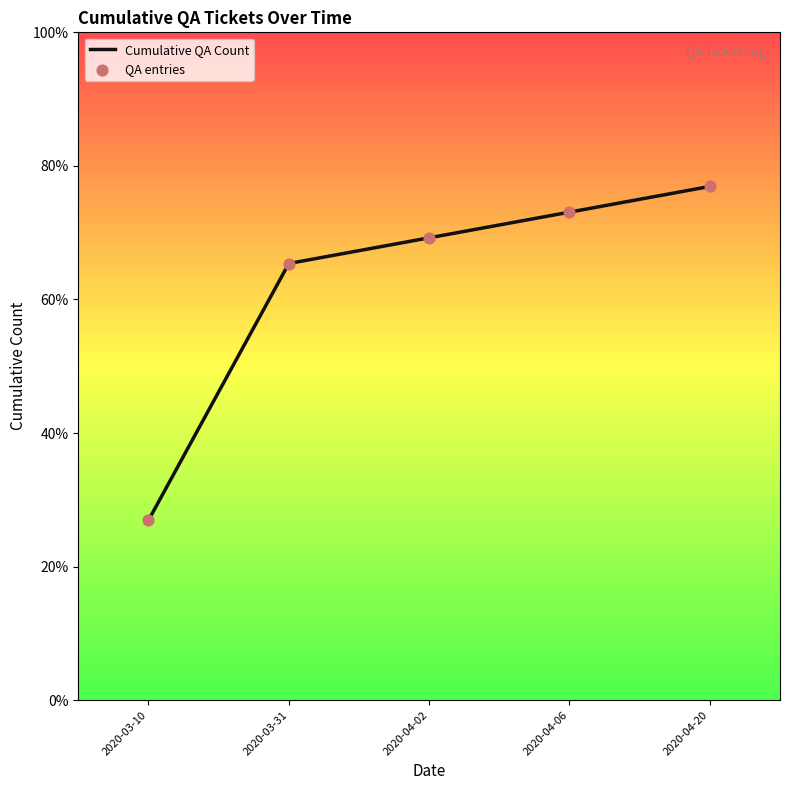

Does the chart have visible grid lines?

No